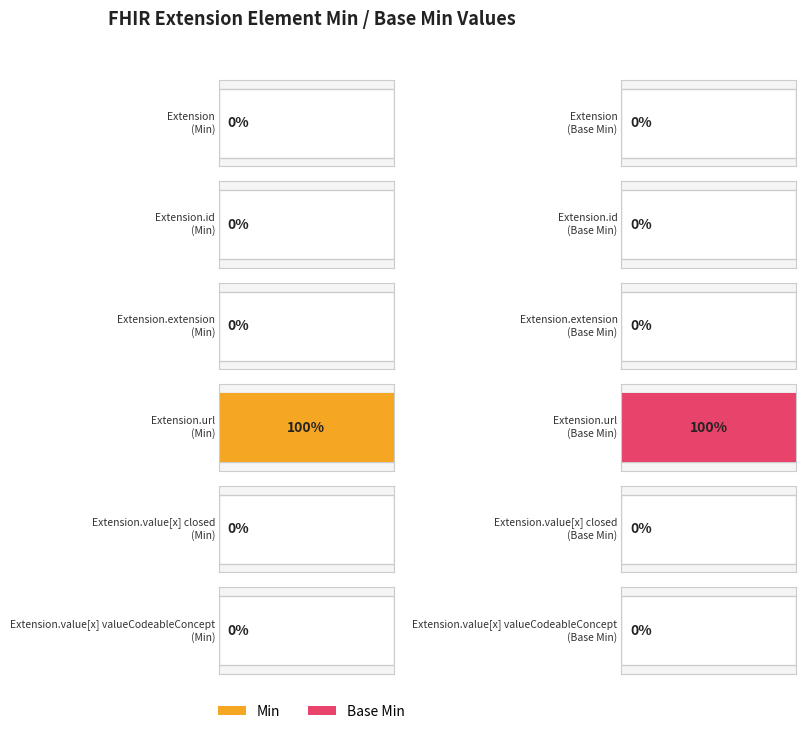

Which series has the widest spread of values?

Min